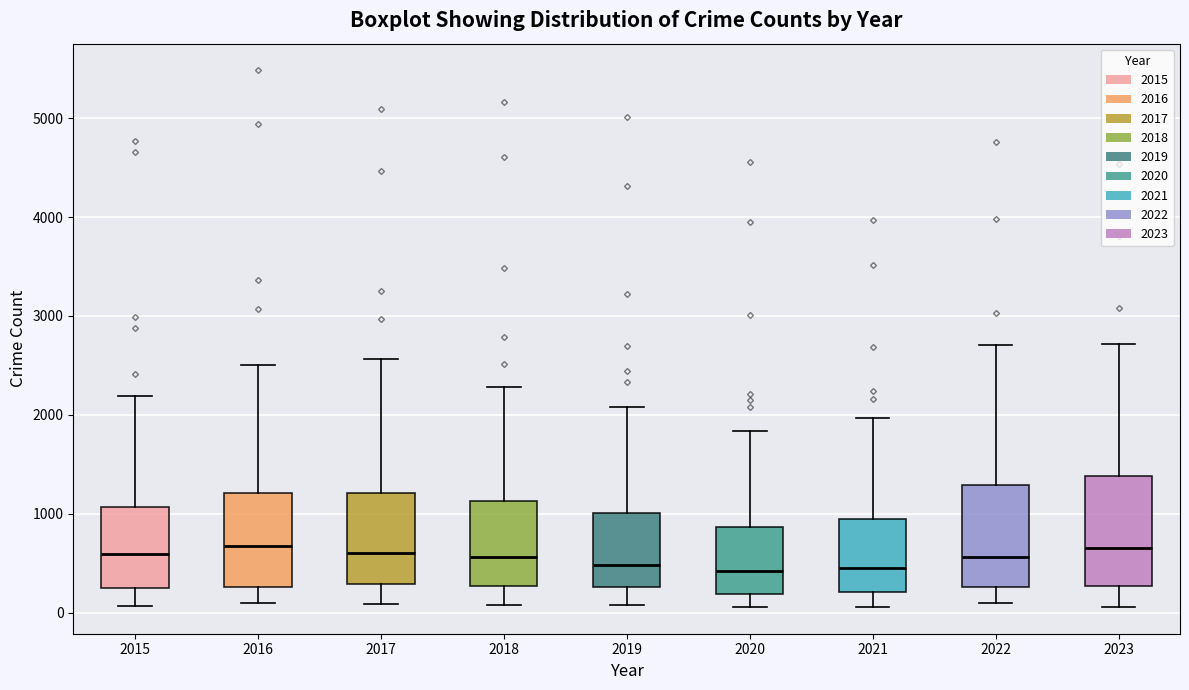

Where is the lower edge of the box at x = 2017 on the y-axis? The values are not printed on the chart, so give them approximately, as read against the axis.

300